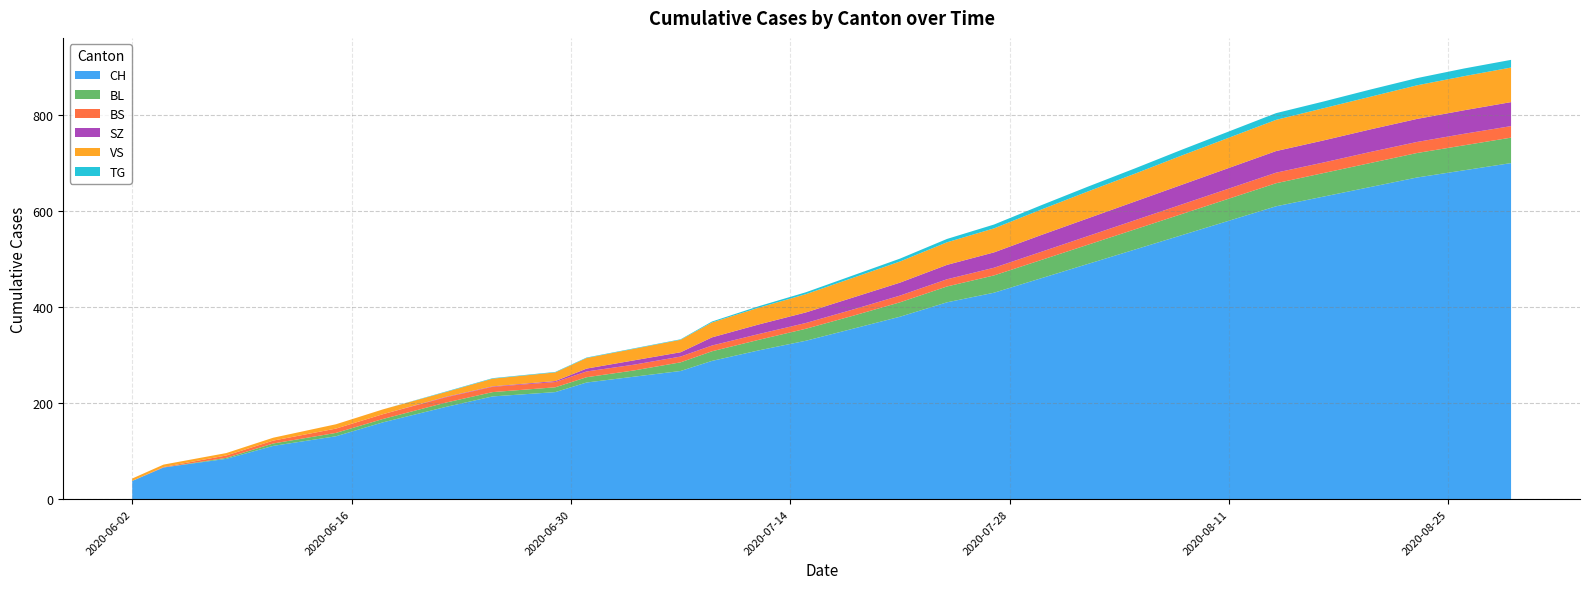

Reading left to right, extract all data points from this chart.

CH: 2020-06-02=38	2020-06-04=66	2020-06-08=84	2020-06-11=111	2020-06-15=131	2020-06-18=160	2020-06-22=192	2020-06-25=214	2020-06-29=223	2020-07-01=243	2020-07-04=255	2020-07-07=267	2020-07-09=288	2020-07-12=310	2020-07-15=330	2020-07-18=355	2020-07-21=380	2020-07-24=410	2020-07-27=430	2020-07-30=460	2020-08-02=490	2020-08-05=520	2020-08-08=550	2020-08-11=580	2020-08-14=610	2020-08-17=630	2020-08-20=650	2020-08-23=670	2020-08-26=685	2020-08-29=700
BL: 2020-06-02=0	2020-06-04=0	2020-06-08=2	2020-06-11=5	2020-06-15=7	2020-06-18=7	2020-06-22=9	2020-06-25=9	2020-06-29=10	2020-07-01=11	2020-07-04=13	2020-07-07=18	2020-07-09=20	2020-07-12=22	2020-07-15=25	2020-07-18=27	2020-07-21=30	2020-07-24=33	2020-07-27=36	2020-07-30=38	2020-08-02=40	2020-08-05=42	2020-08-08=44	2020-08-11=46	2020-08-14=48	2020-08-17=49	2020-08-20=50	2020-08-23=51	2020-08-26=52	2020-08-29=53
BS: 2020-06-02=0	2020-06-04=1	2020-06-08=5	2020-06-11=6	2020-06-15=9	2020-06-18=10	2020-06-22=11	2020-06-25=11	2020-06-29=11	2020-07-01=12	2020-07-04=12	2020-07-07=12	2020-07-09=12	2020-07-12=12	2020-07-15=12	2020-07-18=13	2020-07-21=14	2020-07-24=15	2020-07-27=16	2020-07-30=17	2020-08-02=18	2020-08-05=19	2020-08-08=20	2020-08-11=21	2020-08-14=22	2020-08-17=22	2020-08-20=23	2020-08-23=23	2020-08-26=24	2020-08-29=24
SZ: 2020-06-02=0	2020-06-04=0	2020-06-08=0	2020-06-11=0	2020-06-15=0	2020-06-18=0	2020-06-22=1	2020-06-25=1	2020-06-29=2	2020-07-01=6	2020-07-04=9	2020-07-07=9	2020-07-09=17	2020-07-12=20	2020-07-15=22	2020-07-18=25	2020-07-21=27	2020-07-24=30	2020-07-27=32	2020-07-30=35	2020-08-02=37	2020-08-05=39	2020-08-08=41	2020-08-11=43	2020-08-14=45	2020-08-17=46	2020-08-20=47	2020-08-23=48	2020-08-26=49	2020-08-29=50
VS: 2020-06-02=5	2020-06-04=5	2020-06-08=5	2020-06-11=6	2020-06-15=9	2020-06-18=10	2020-06-22=10	2020-06-25=16	2020-06-29=18	2020-07-01=22	2020-07-04=24	2020-07-07=26	2020-07-09=31	2020-07-12=35	2020-07-15=38	2020-07-18=41	2020-07-21=44	2020-07-24=47	2020-07-27=50	2020-07-30=53	2020-08-02=56	2020-08-05=58	2020-08-08=61	2020-08-11=63	2020-08-14=65	2020-08-17=67	2020-08-20=68	2020-08-23=70	2020-08-26=71	2020-08-29=72
TG: 2020-06-02=0	2020-06-04=0	2020-06-08=0	2020-06-11=0	2020-06-15=0	2020-06-18=0	2020-06-22=1	2020-06-25=1	2020-06-29=1	2020-07-01=1	2020-07-04=1	2020-07-07=1	2020-07-09=2	2020-07-12=3	2020-07-15=4	2020-07-18=5	2020-07-21=6	2020-07-24=7	2020-07-27=8	2020-07-30=9	2020-08-02=10	2020-08-05=11	2020-08-08=12	2020-08-11=13	2020-08-14=14	2020-08-17=14	2020-08-20=15	2020-08-23=15	2020-08-26=16	2020-08-29=16